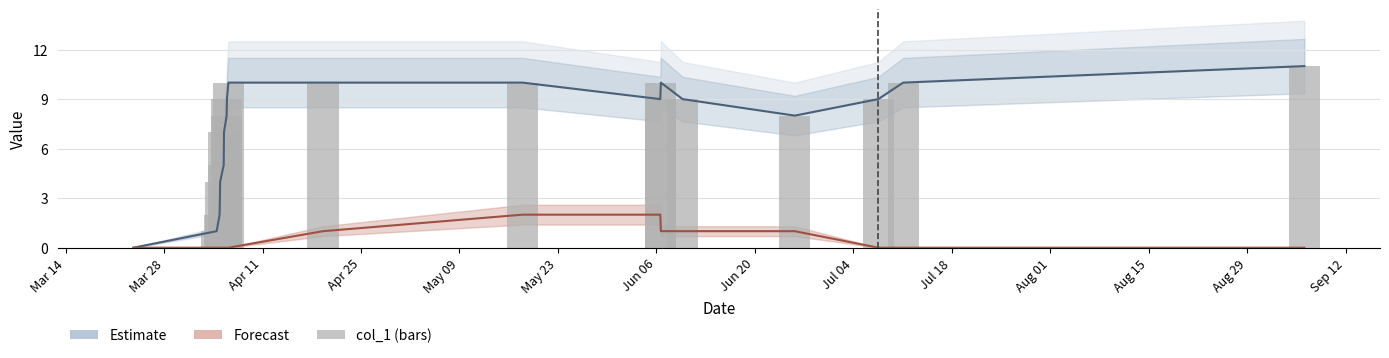

How many categories are shown in the chart?

18